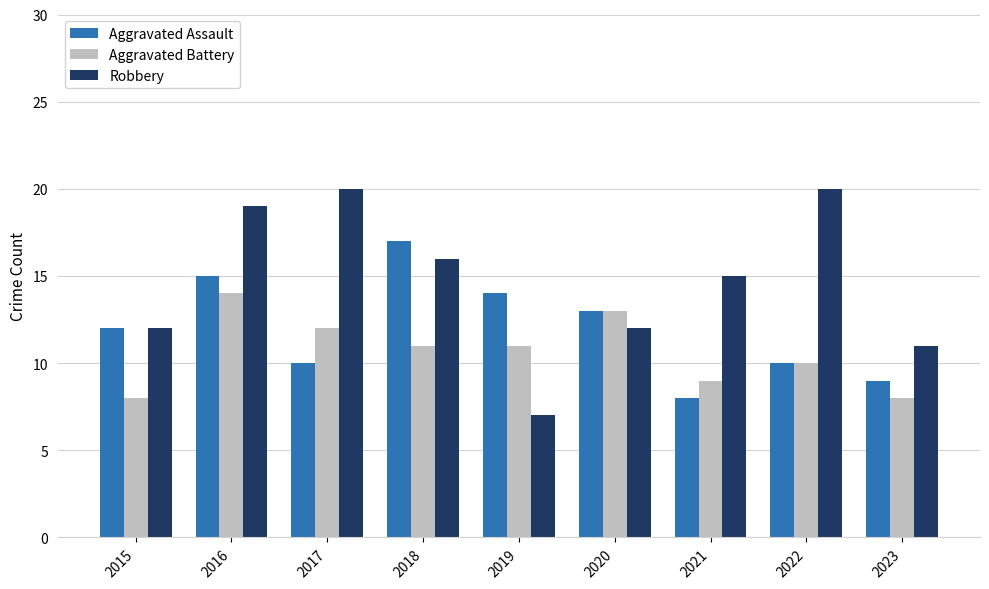

What is the smallest value displayed?

7